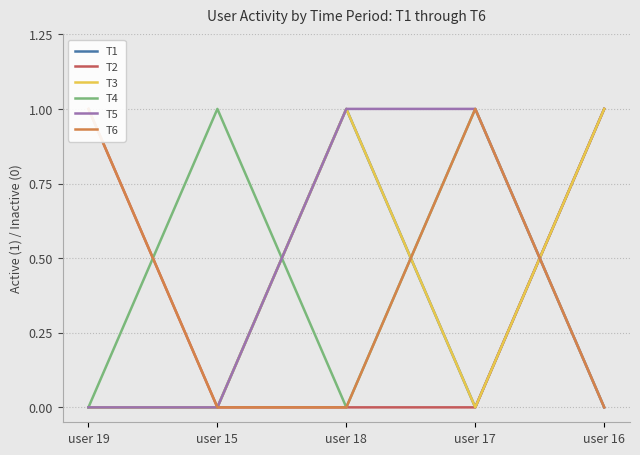

What is the difference between the T2 values at user 16 and user 17?

1